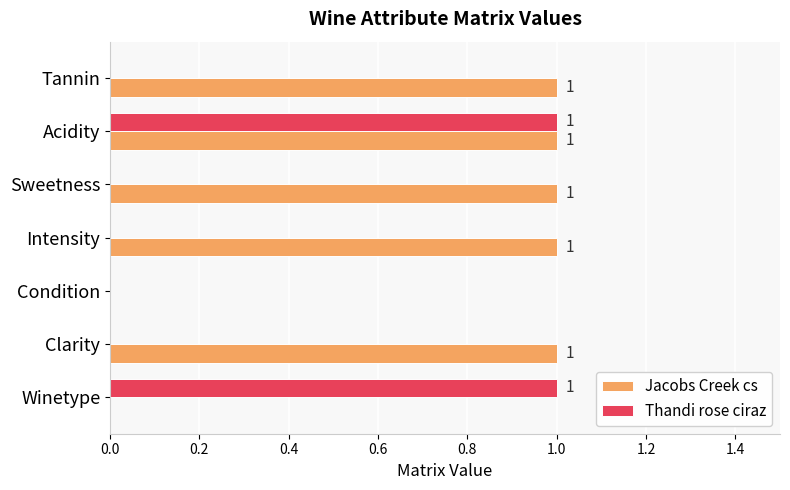

Is it true that Jacobs Creek cs equals 1 at Tannin?

True